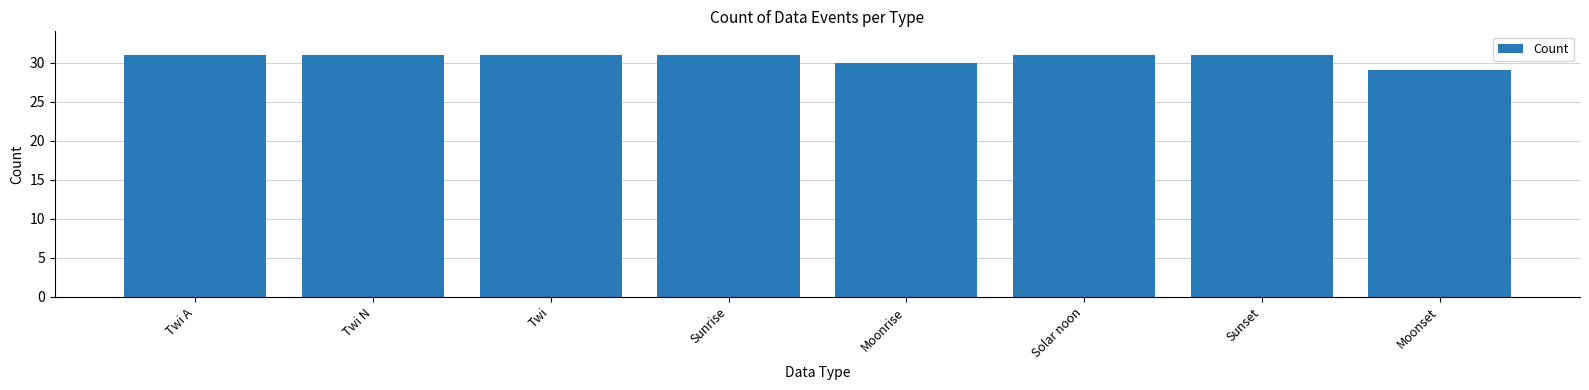

What is the sum of the values at Sunset and Solar noon?

62